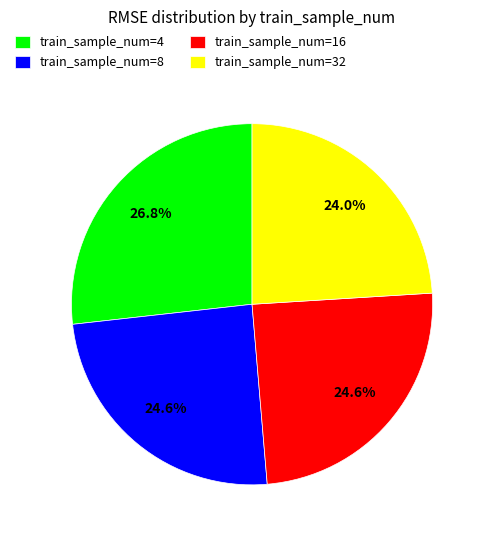

Is train_sample_num=16 the majority of the pie?

No